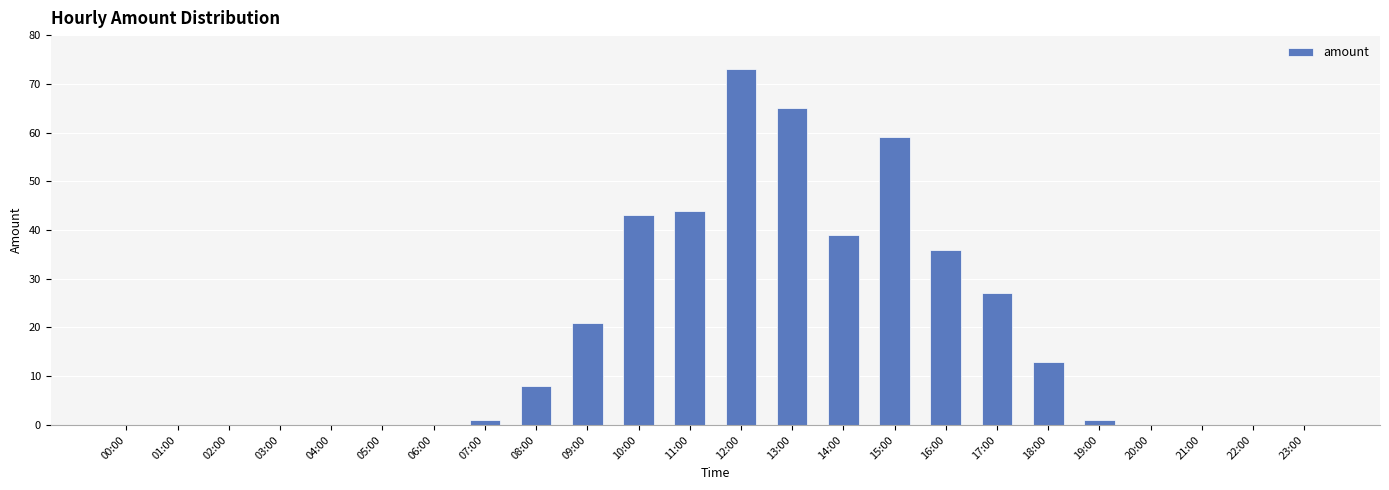

True or false: the data shows 0 at 22:00.

True